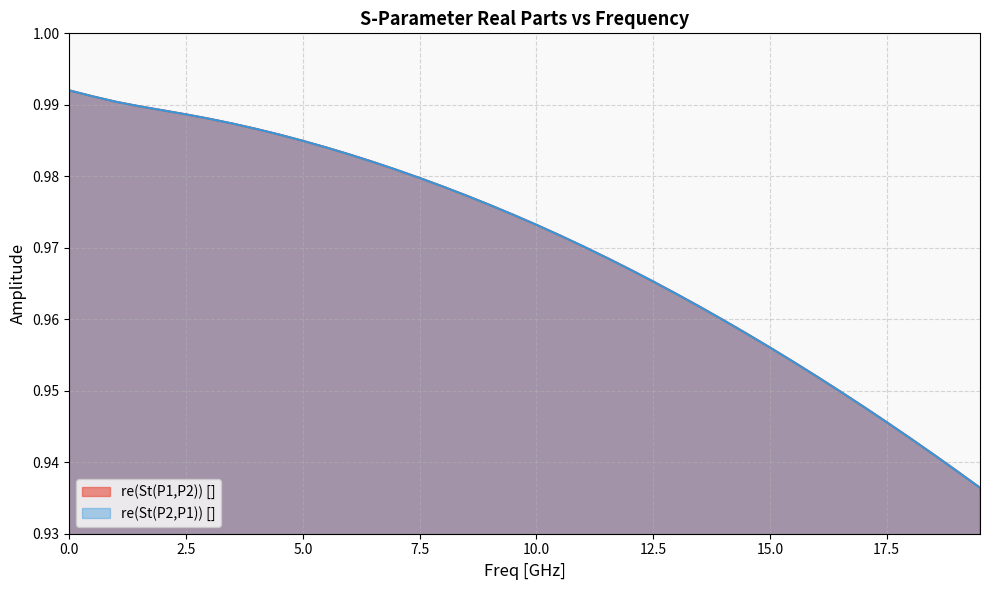

What is the difference between the second highest and second lowest values in the re(St(P2,P1)) [] series?

0.1